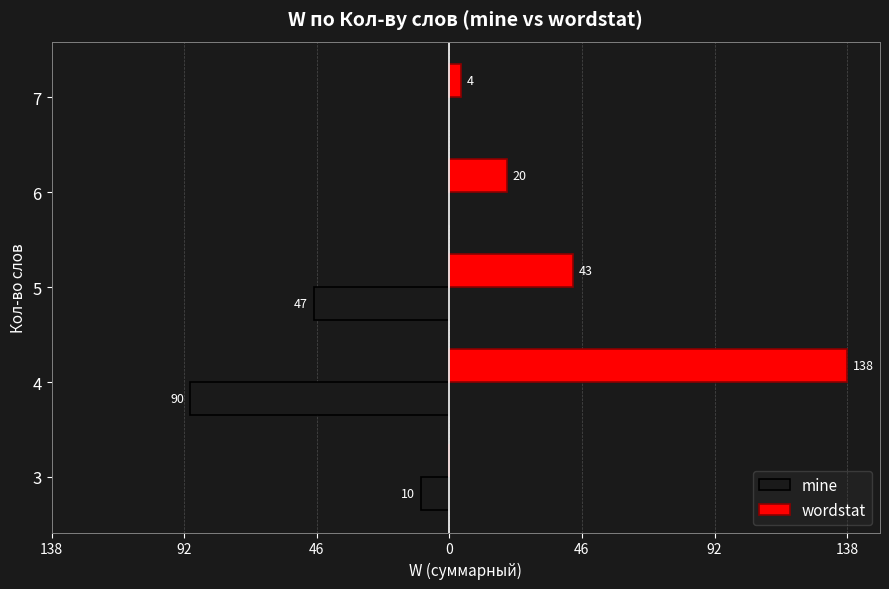

What are all the series names shown in the legend?

mine, wordstat